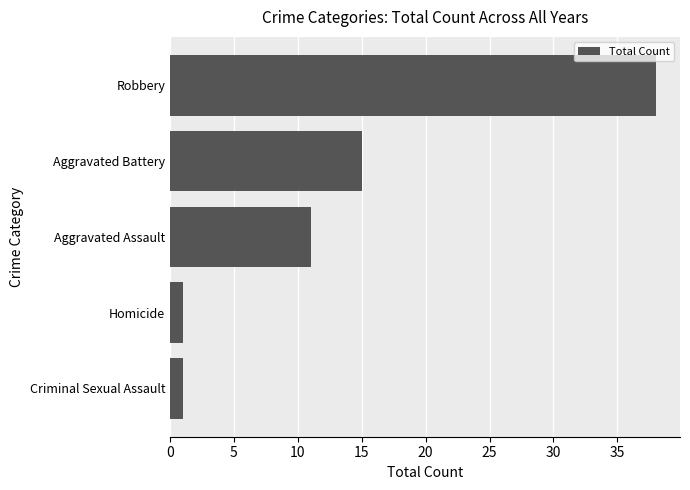

What is the change in value from Criminal Sexual Assault to Aggravated Assault?

+10